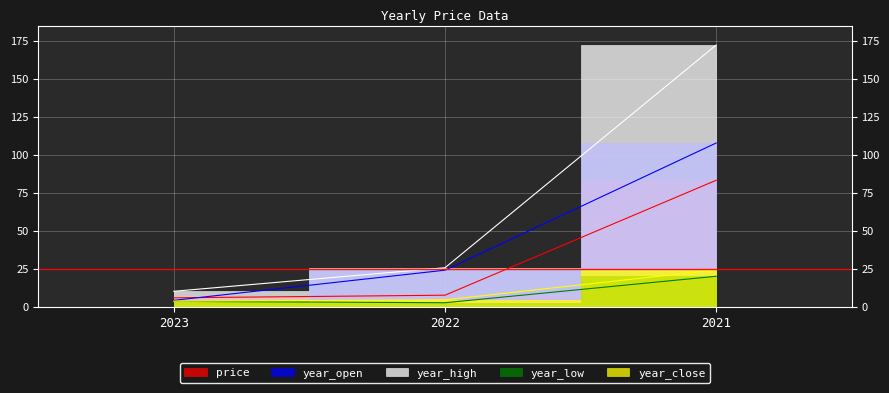

What is the greatest value displayed?

172.2